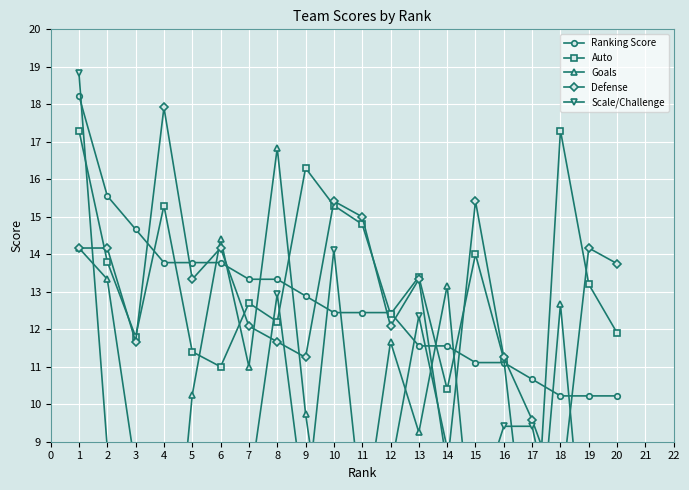

Between 19 and 12, which is larger?

12